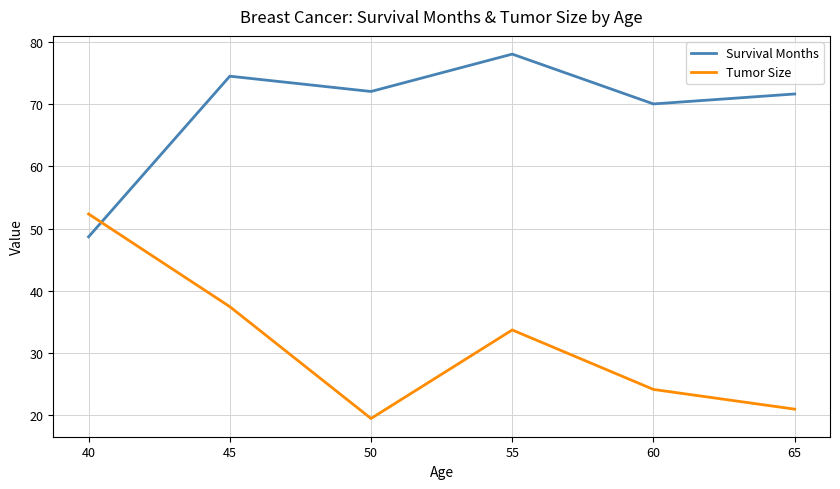

What is the sum of the Survival Months values at 55 and 50?

150.0